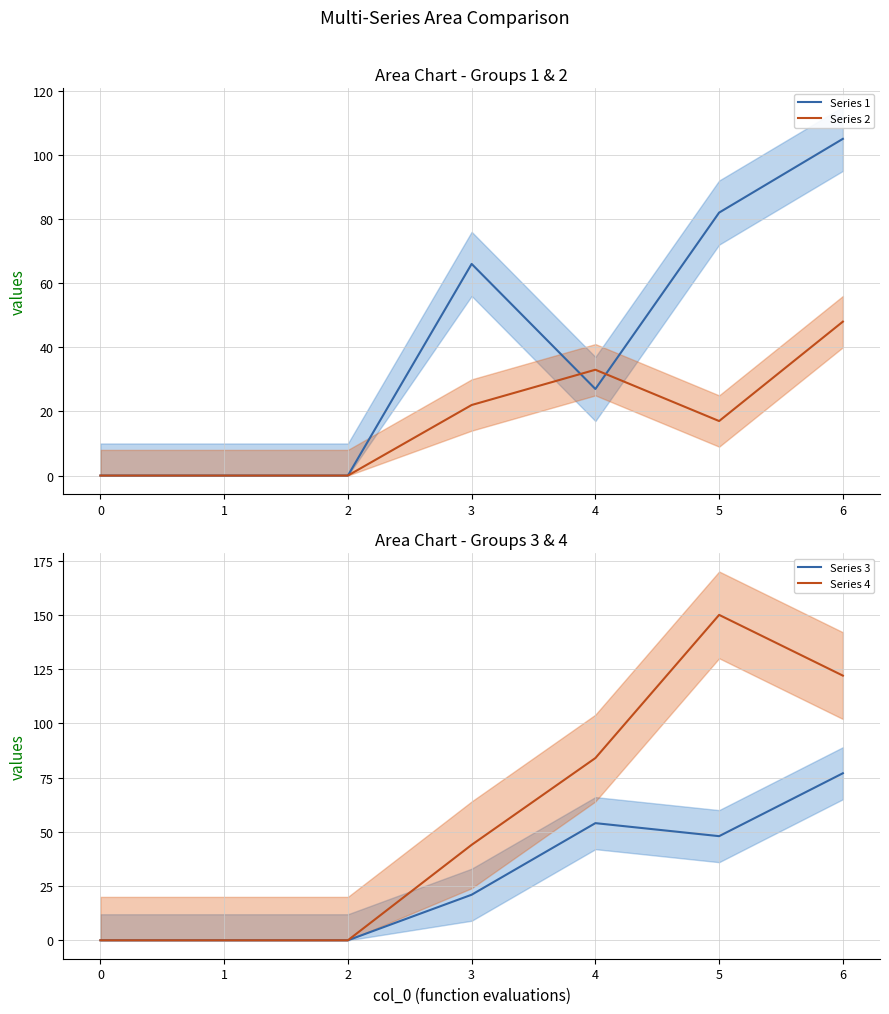

At which label is Series 2 closest to 24?

3